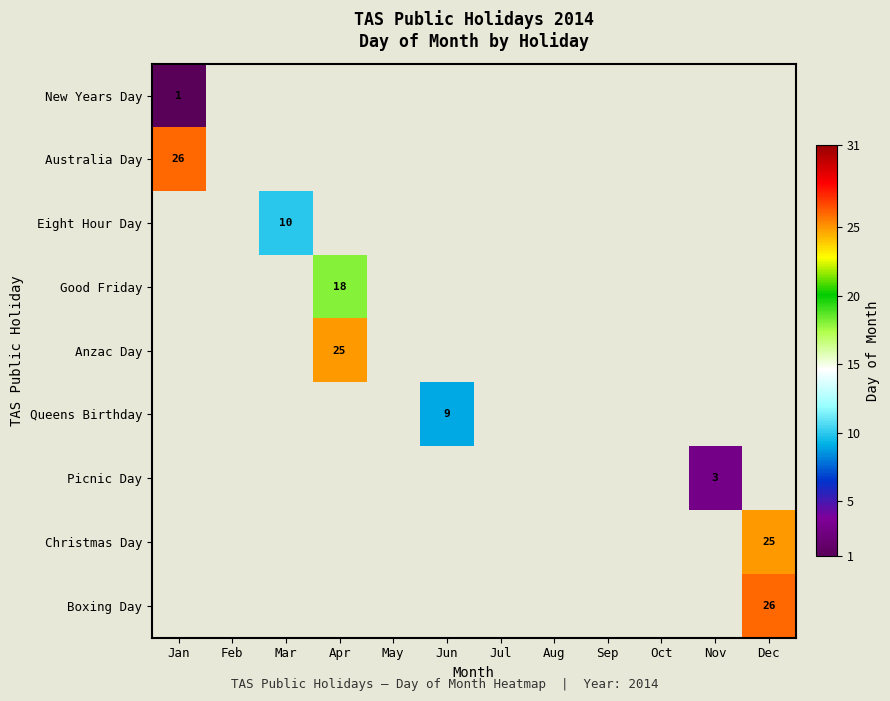

How many values in Australia Day are above zero?

1